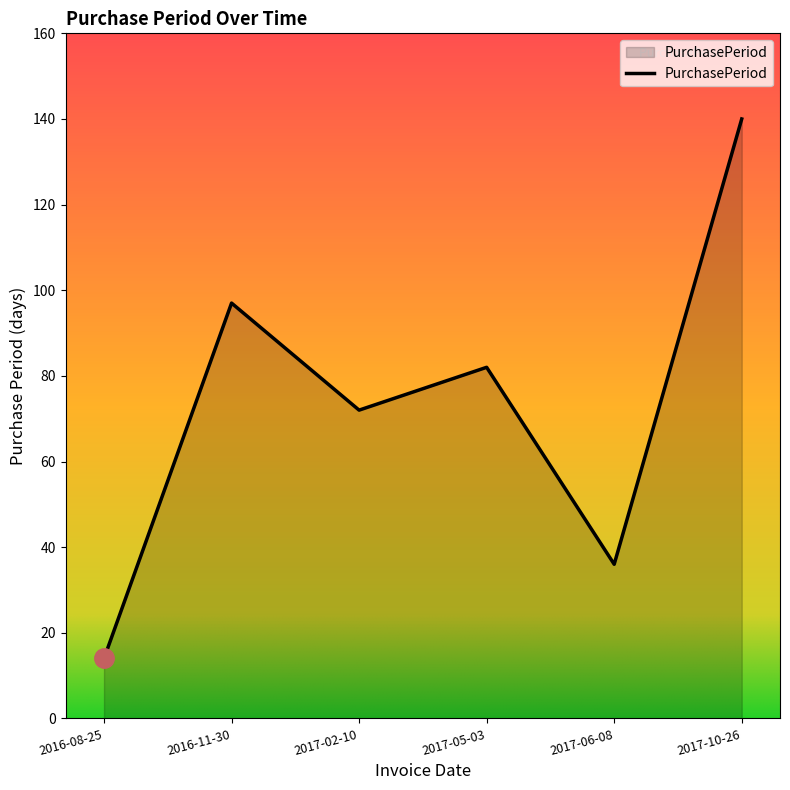

Reading left to right, extract all data points from this chart.

14	97	72	82	36	140